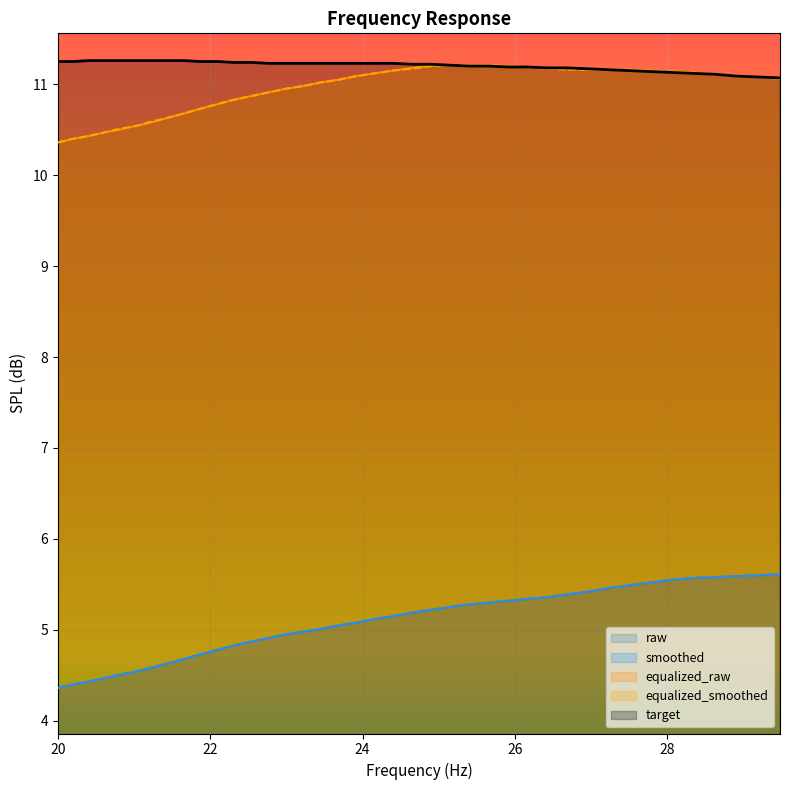

True or false: equalized_smoothed and raw cross at least once.

False